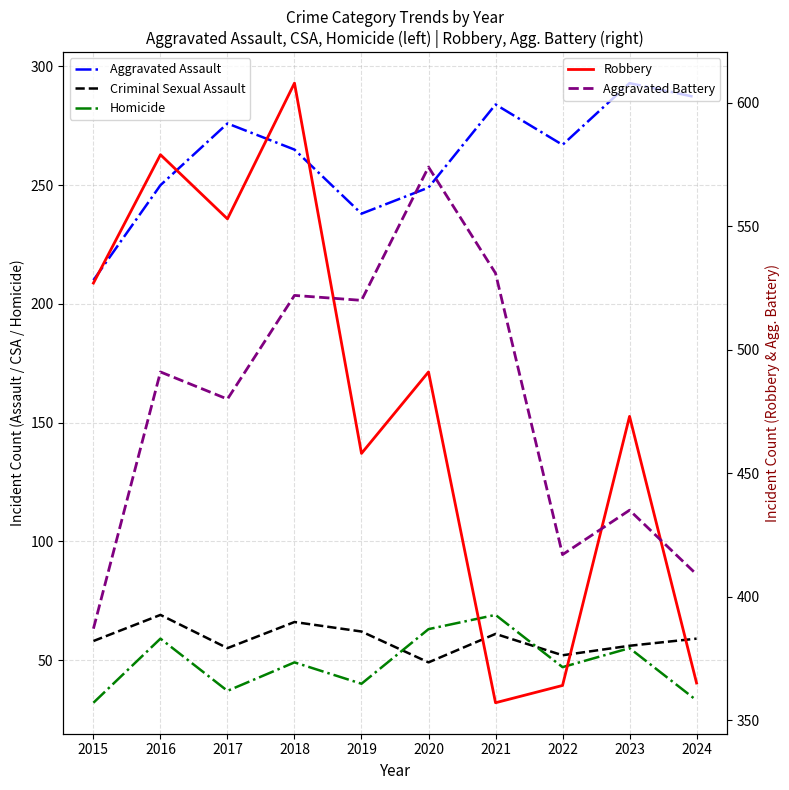

Where is the first local minimum for Criminal Sexual Assault?

2017